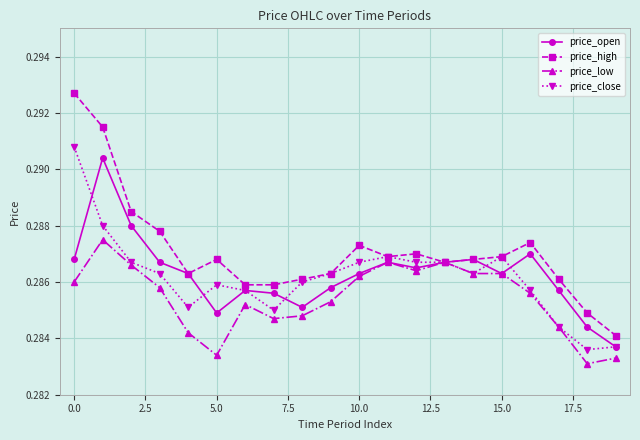

True or false: price_open has more than 2 interior local peaks.

True